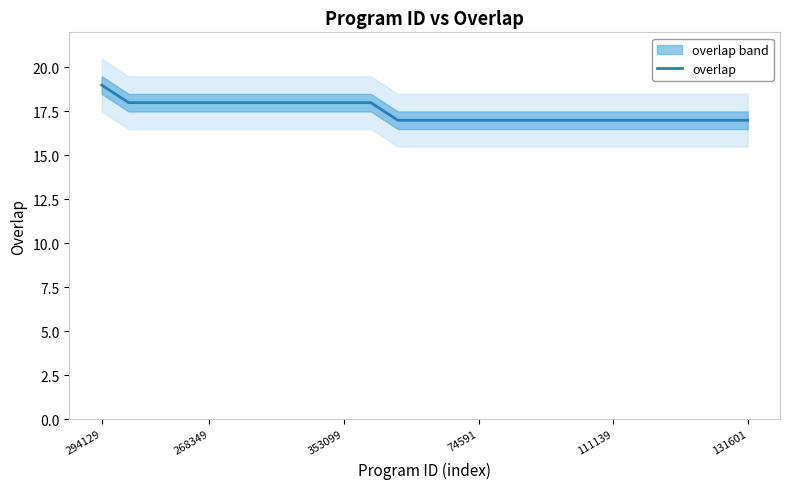

True or false: there are more than 1 points higher than both neighbors.

False